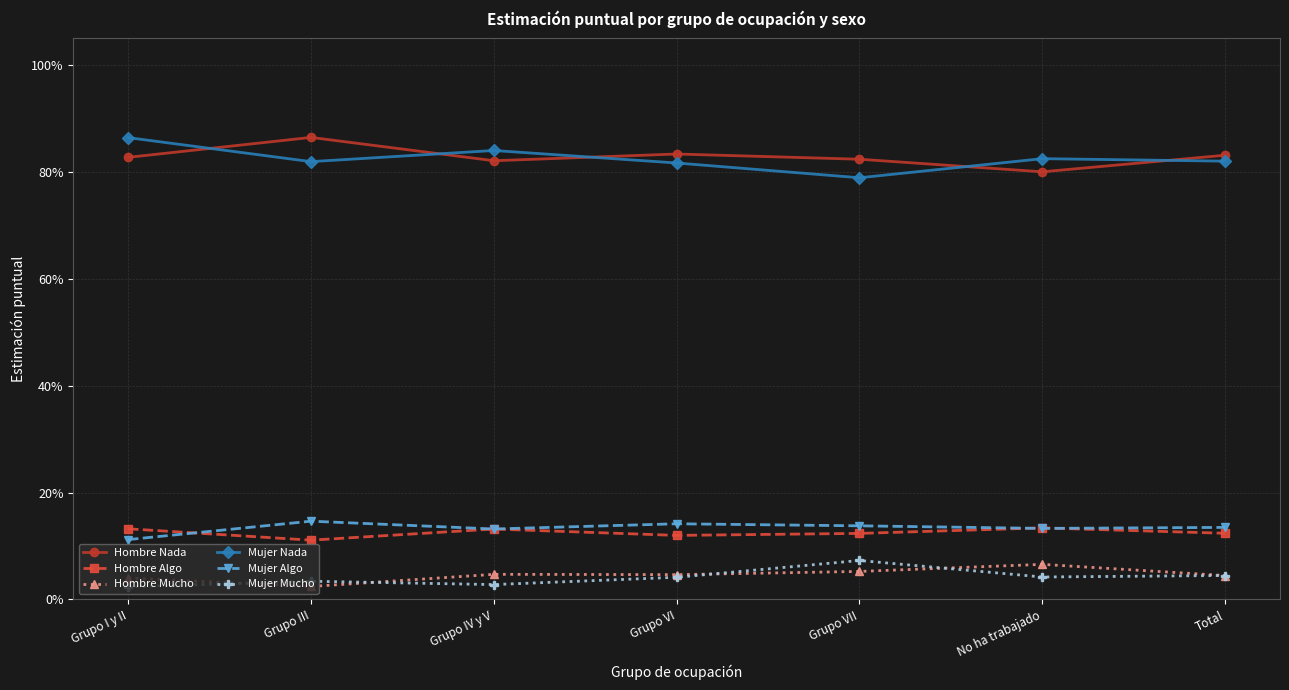

What is the label of the 4th point from the left?

Grupo VI